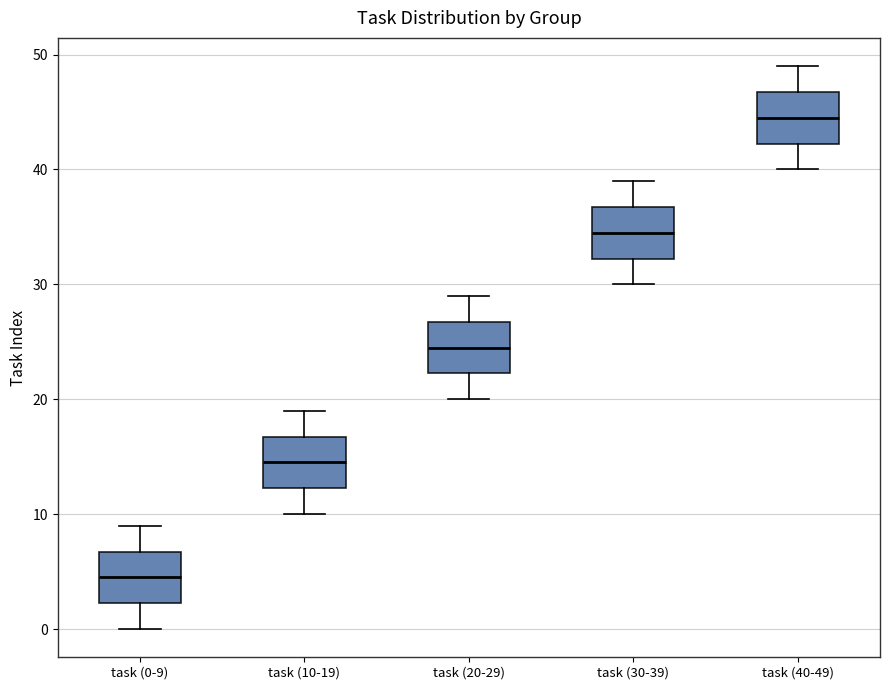

Reading left to right, transcribe this box plot: for each box, give where its median line is, the range the box spans, and where its two whiskers end, as read against the y-axis. The values are not printed on the chart, so give them approximately, as read against the axis.

task (0-9): median 5, box 2 to 7, whiskers 0 to 9
task (10-19): median 15, box 12 to 17, whiskers 10 to 19
task (20-29): median 25, box 22 to 27, whiskers 20 to 29
task (30-39): median 35, box 32 to 37, whiskers 30 to 39
task (40-49): median 45, box 42 to 47, whiskers 40 to 49